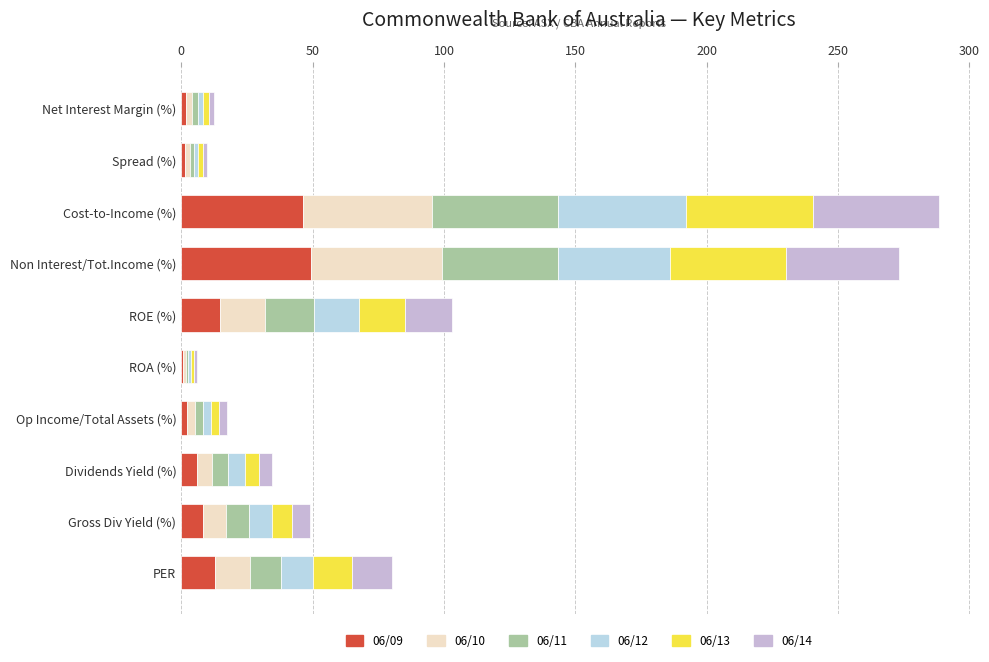

What is the difference between the maximum and second lowest values in the 06/11 series?

46.3